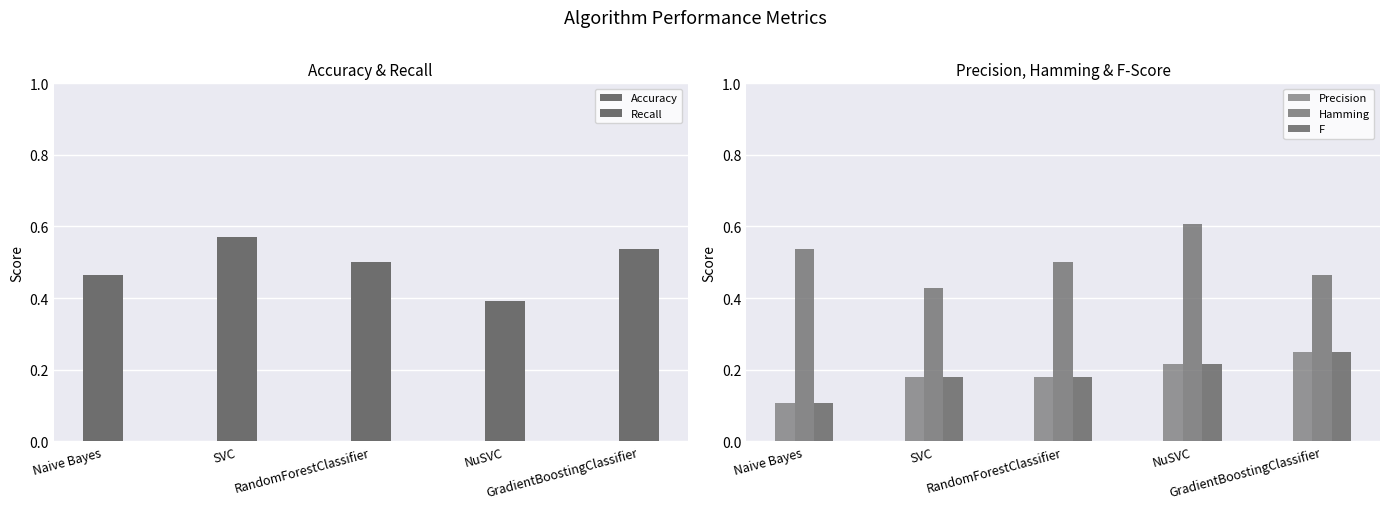

Rank the categories by Precision value from lowest to highest.

Naive Bayes, SVC, RandomForestClassifier, NuSVC, GradientBoostingClassifier